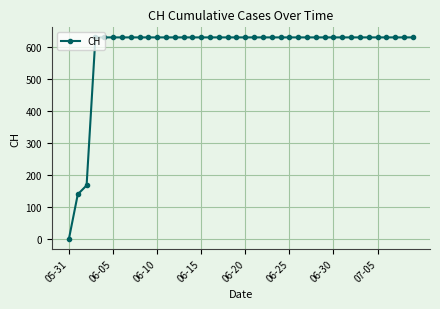

What is the difference between the maximum and minimum values?

631